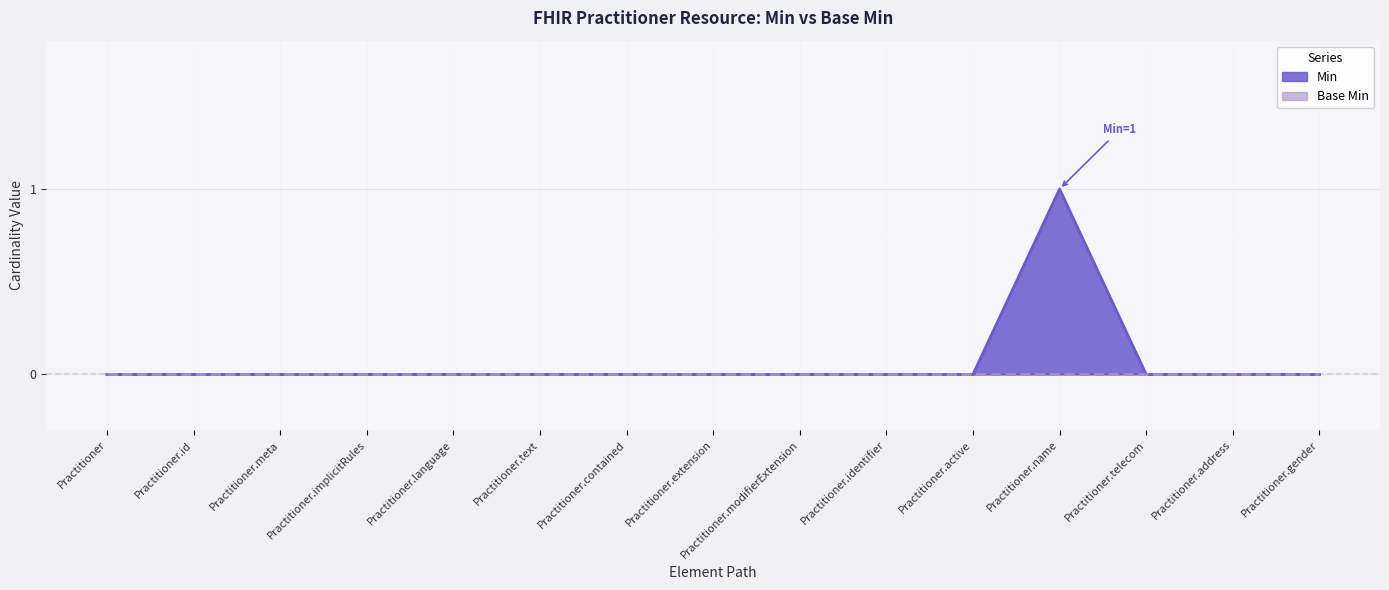

What is the difference between the maximum and minimum values?

1